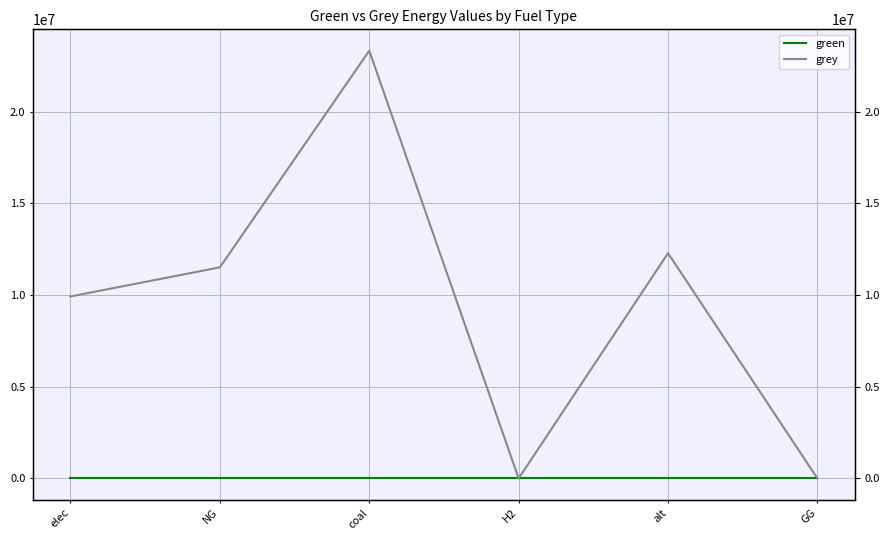

In grey, how many points are higher than both neighbors (excluding endpoints)?

2